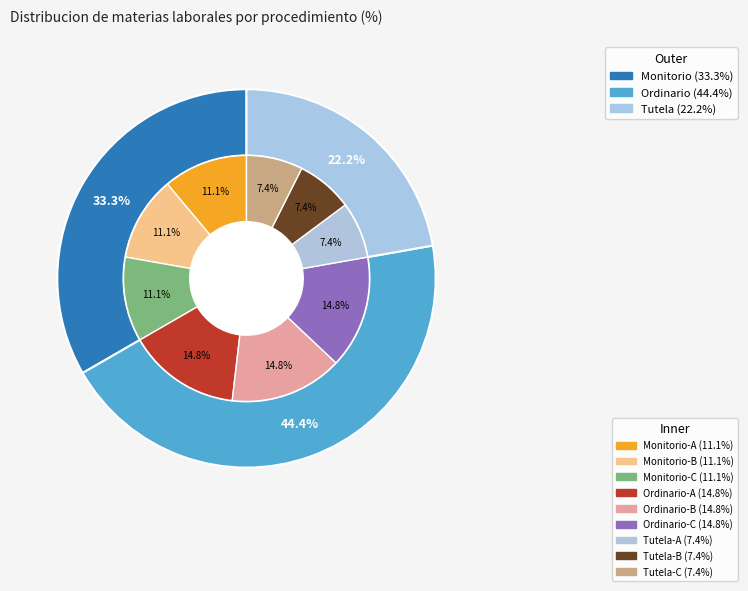

Which slice is the largest?

Ordinario